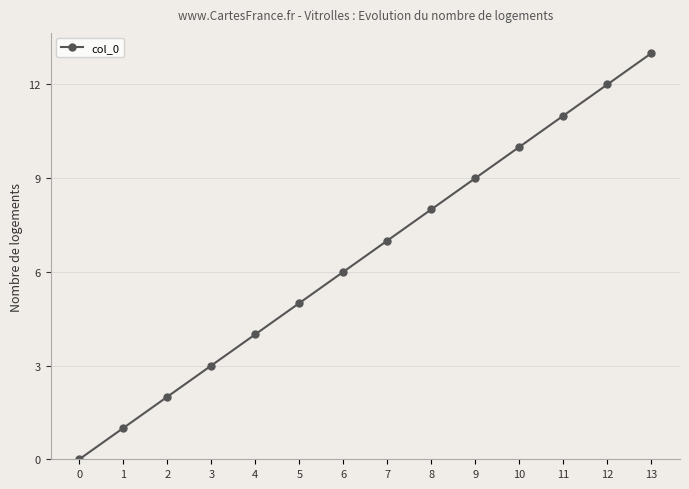

True or false: the data shows 6 at 6.

True